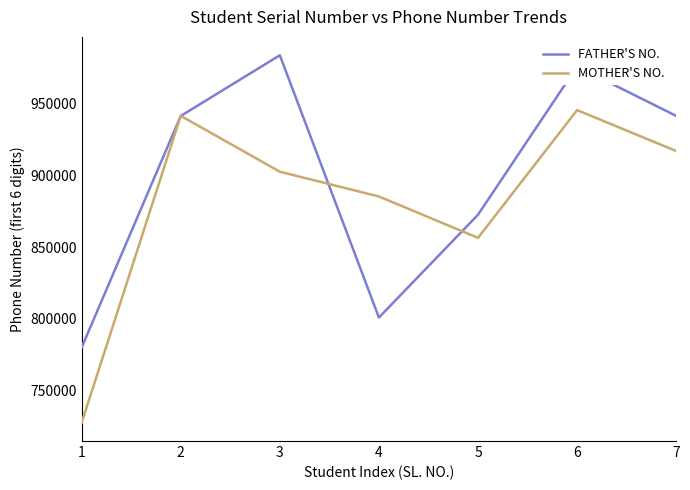

What is the minimum value for MOTHER'S NO.?

727577